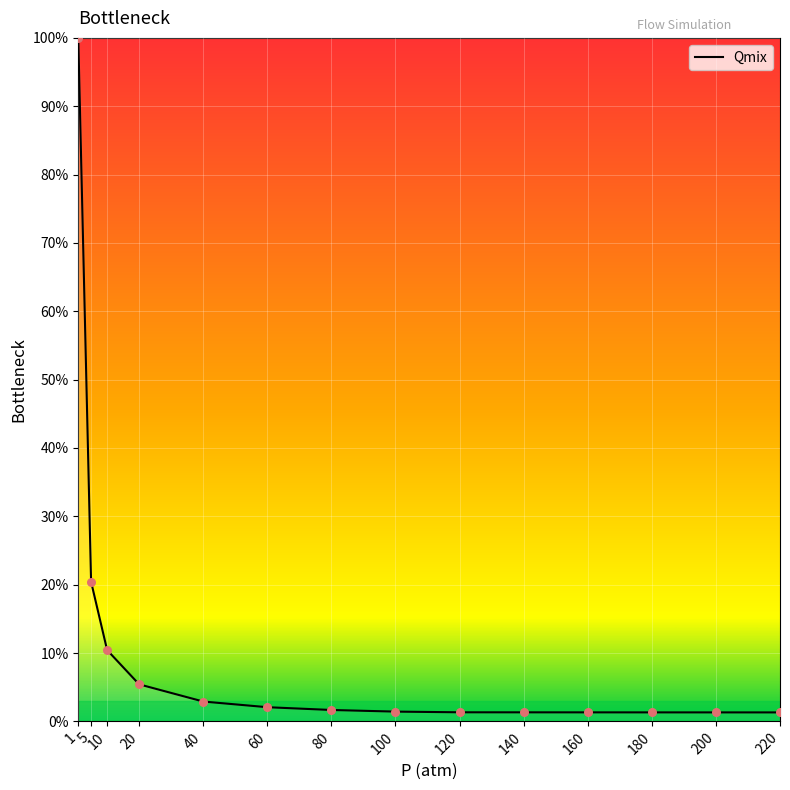

What is the change in value from 20 to 200?

-4.1